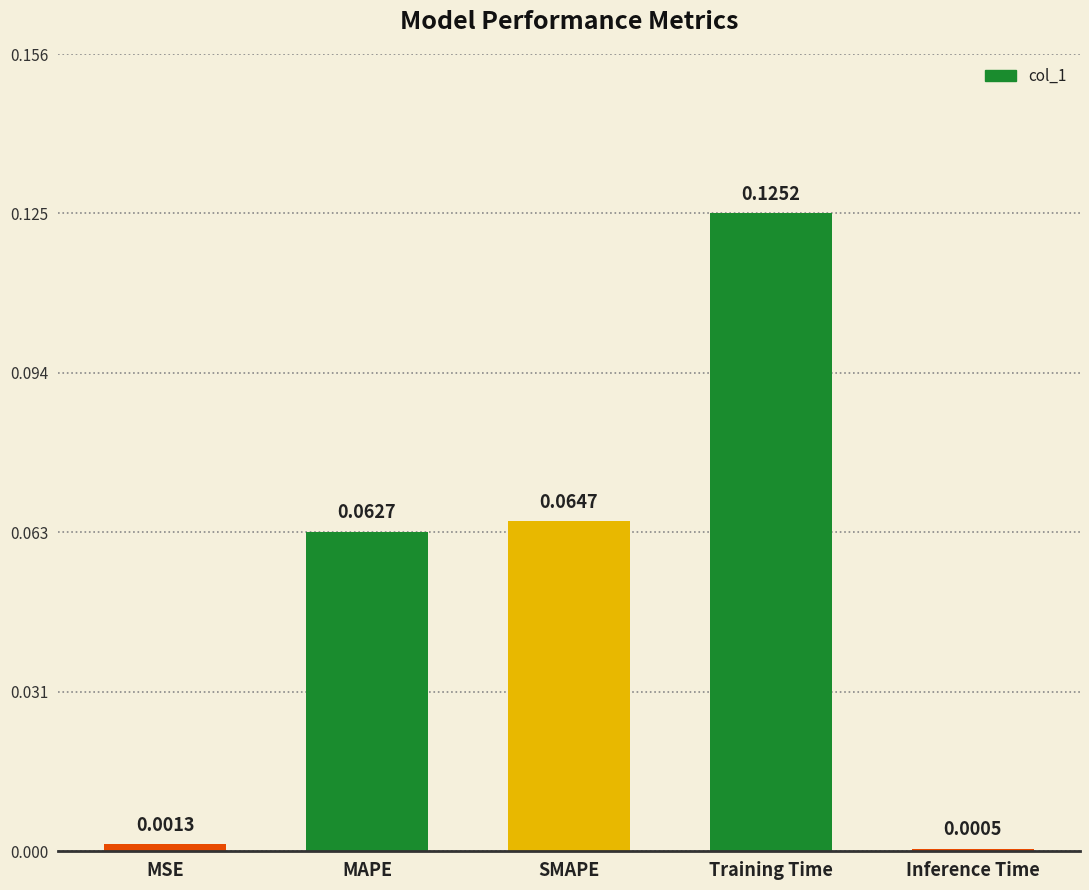

Rank the categories by value from lowest to highest.

Inference Time, MSE, MAPE, SMAPE, Training Time